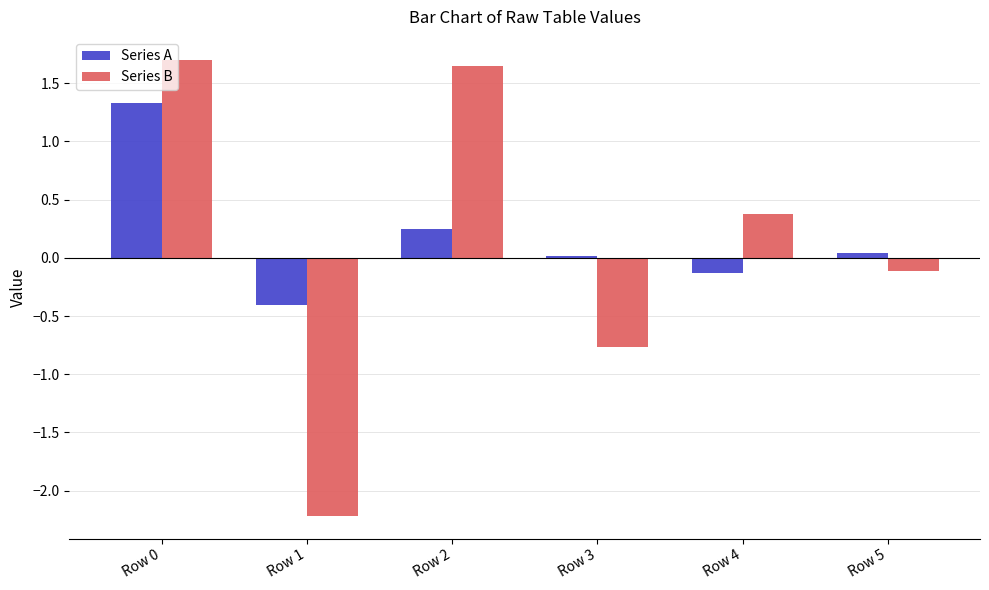

What is the total value across all series at Row 0?

3.0